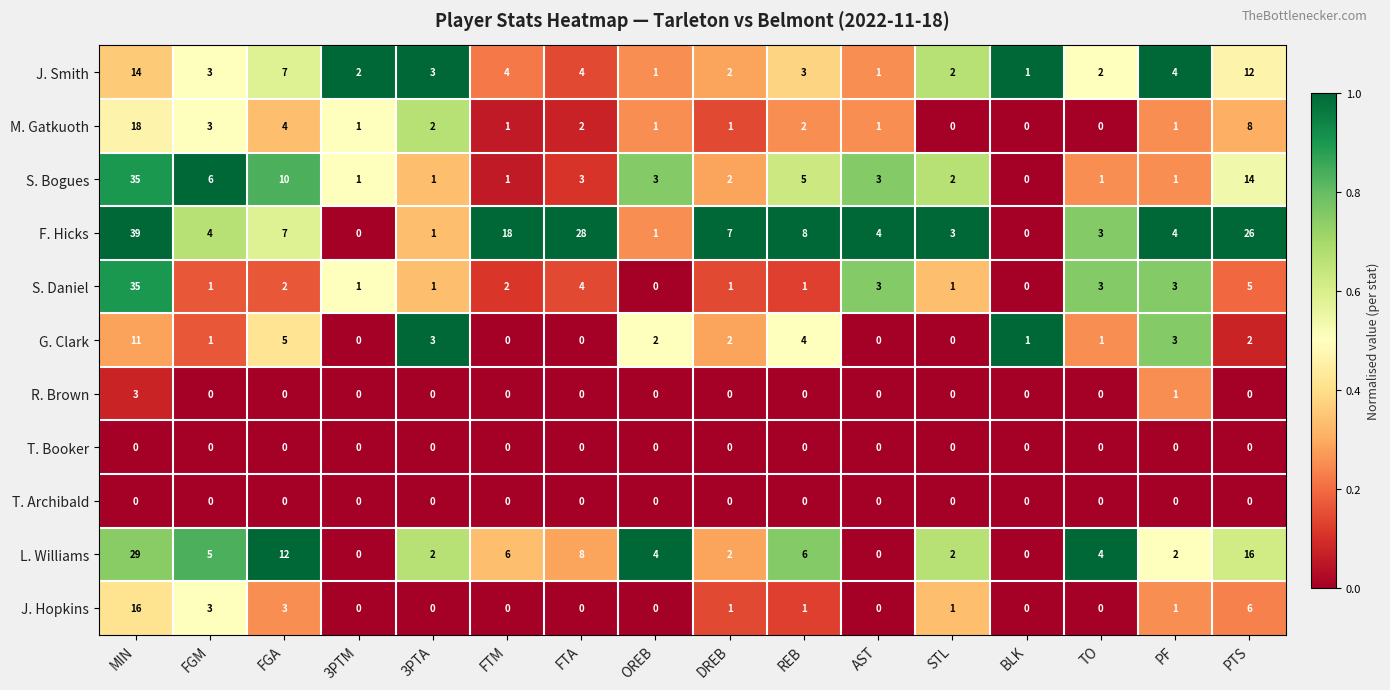

True or false: F. Hicks has a value of 18 at FTM.

True